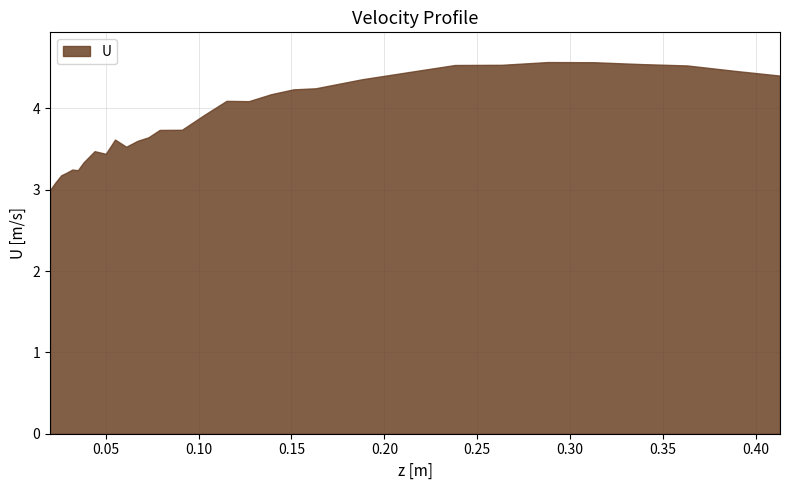

Count the number of data series in this chart.

1